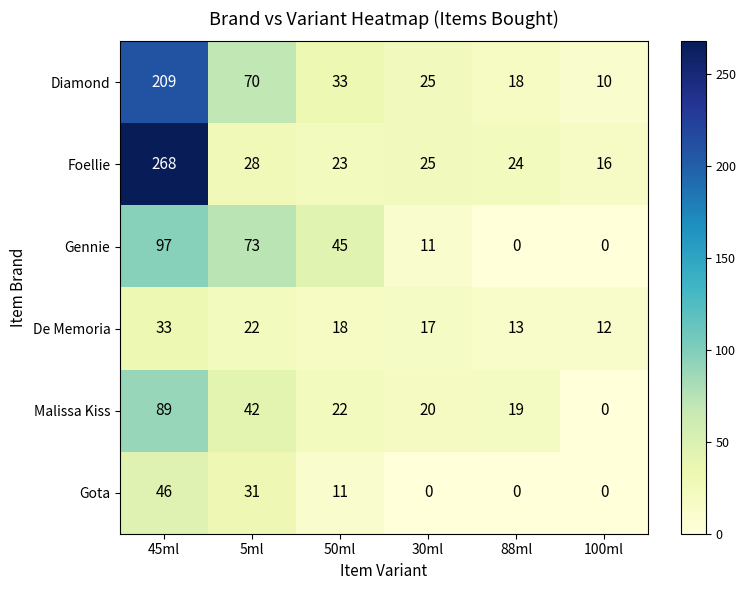

List the series in order of their peak value, highest first.

Foellie, Diamond, Gennie, Malissa Kiss, Gota, De Memoria